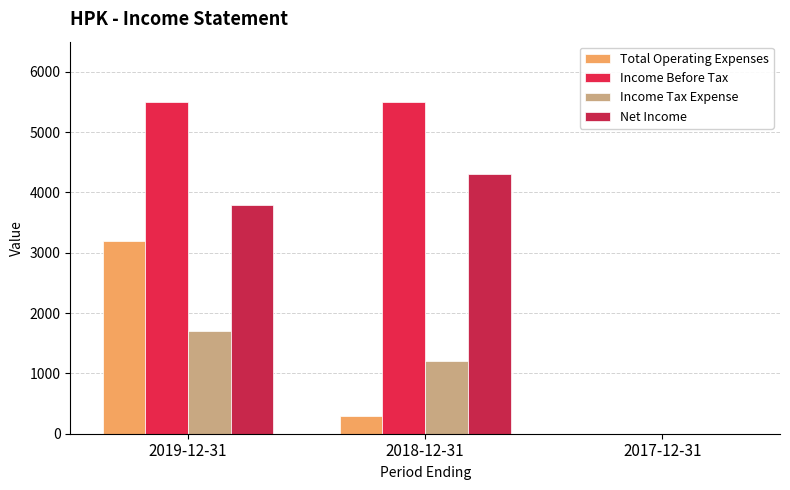

What are all the series names shown in the legend?

Total Operating Expenses, Income Before Tax, Income Tax Expense, Net Income